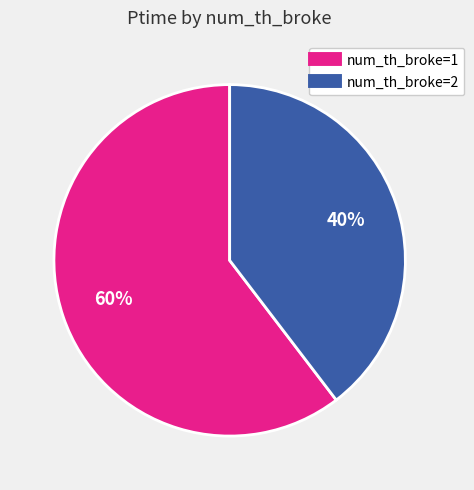

To the nearest percent, what is the average slice percentage?

50%